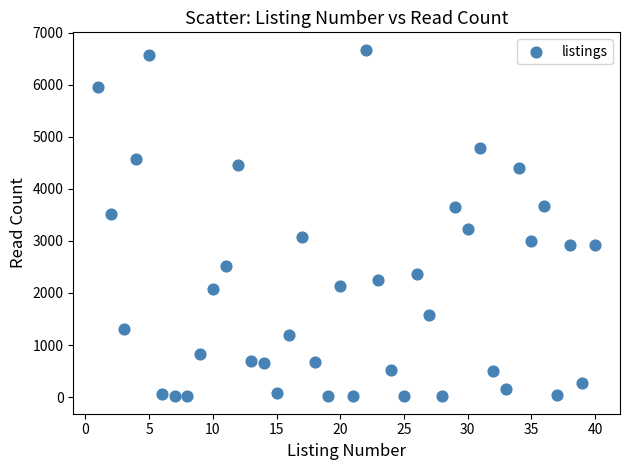

What is the range of X values (max minus min)?

39